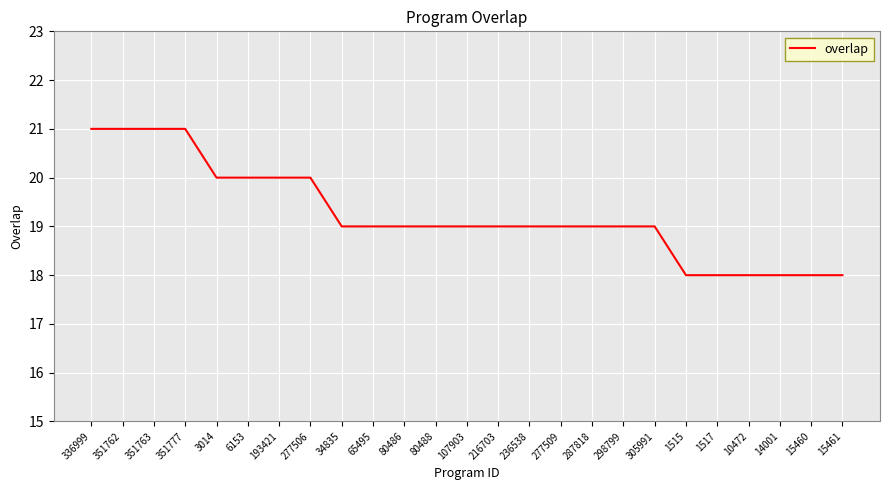

What is the sum of the values at 351763 and 277506?

41